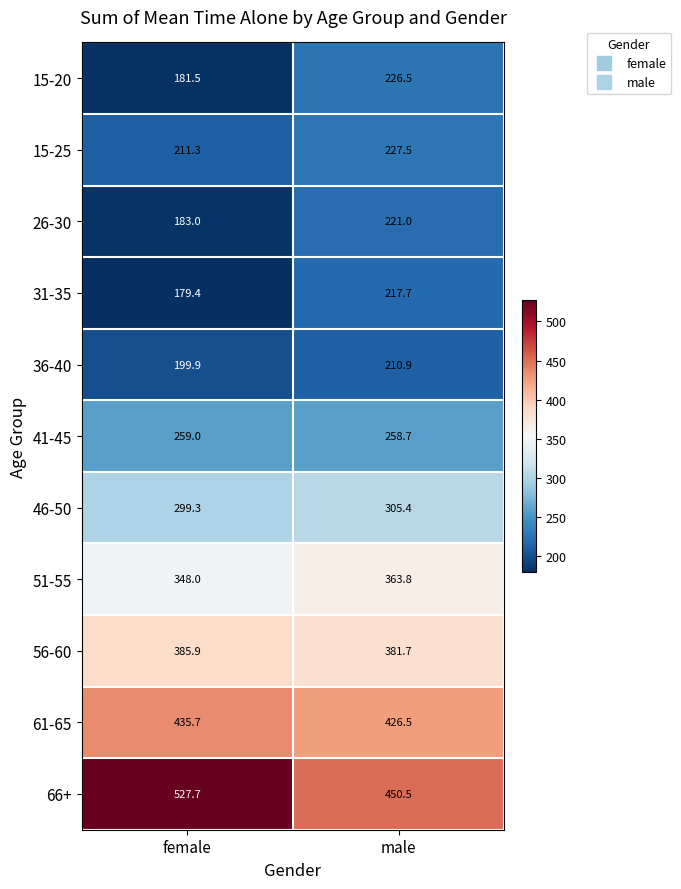

Is the value of 51-55 at male greater than the value of 66+ at female?

No